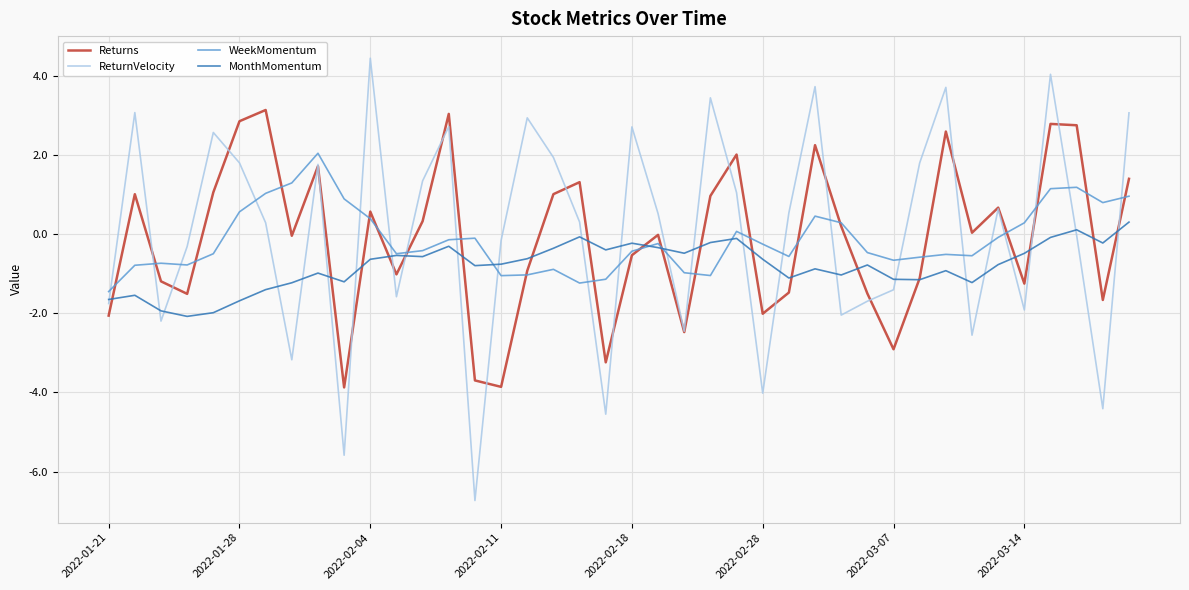

Which series ends up on top after the final intersection of WeekMomentum and ReturnVelocity?

ReturnVelocity